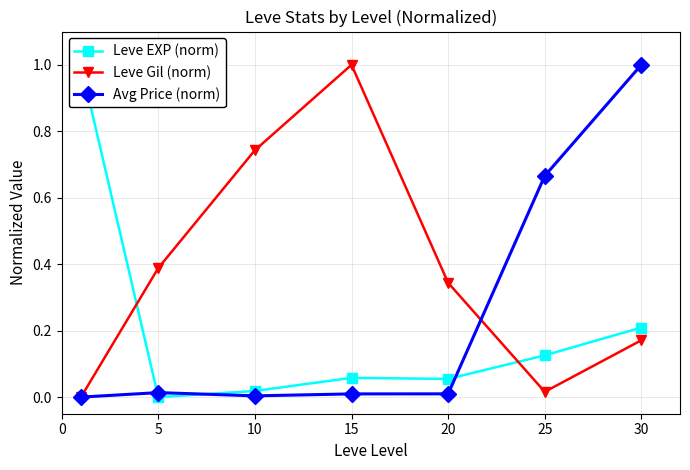

After their last crossing, which series has the higher values: Leve EXP (norm) or Leve Gil (norm)?

Leve EXP (norm)